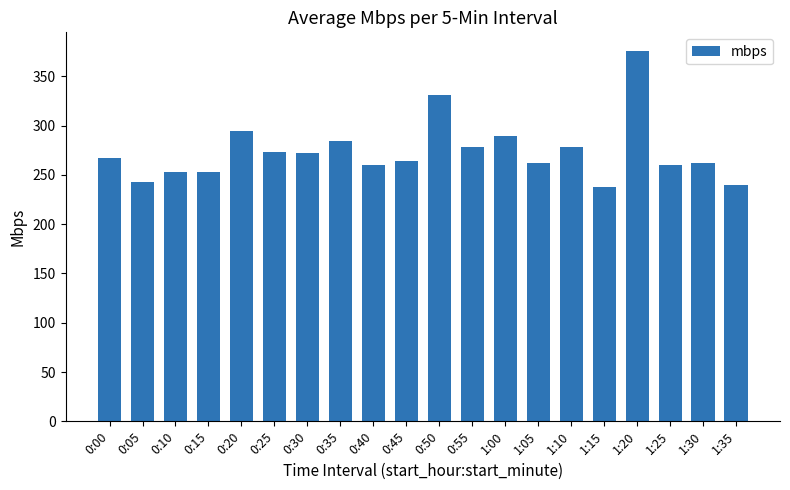

What is the maximum value shown in the chart?

375.8